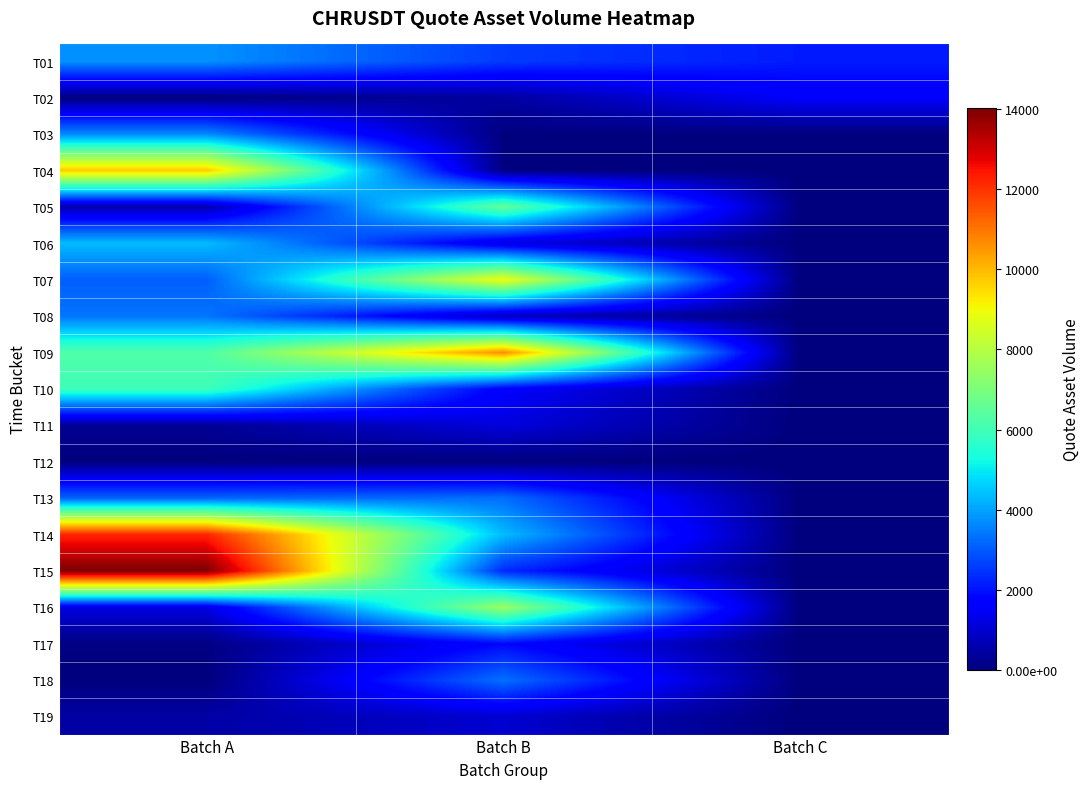

Which label corresponds to the largest value in the chart?

Batch A